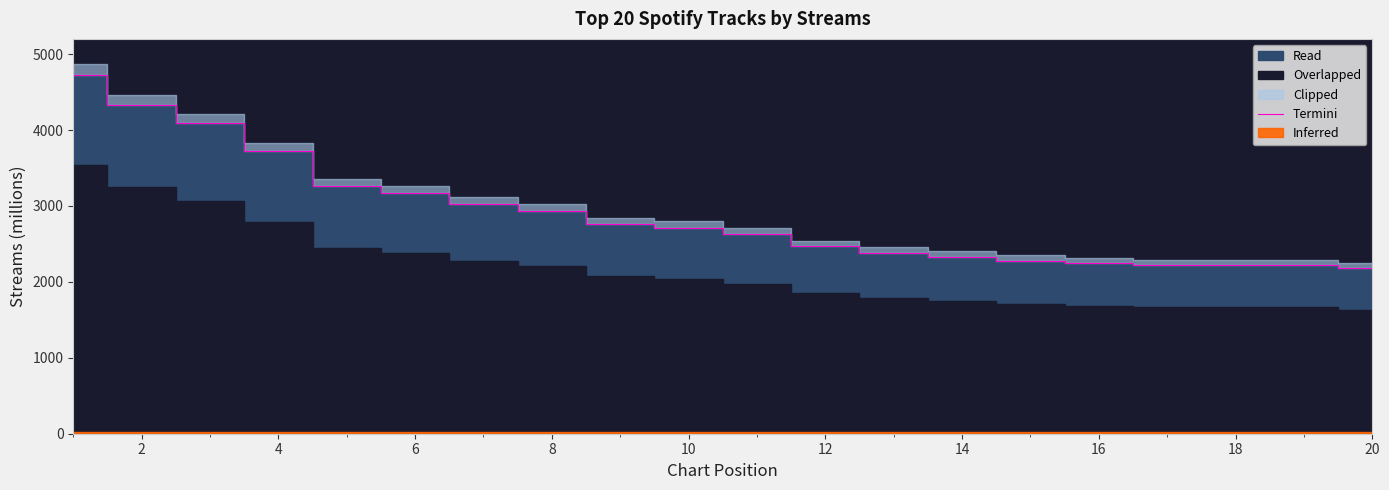

What is the difference between the second highest and second lowest values?

2115